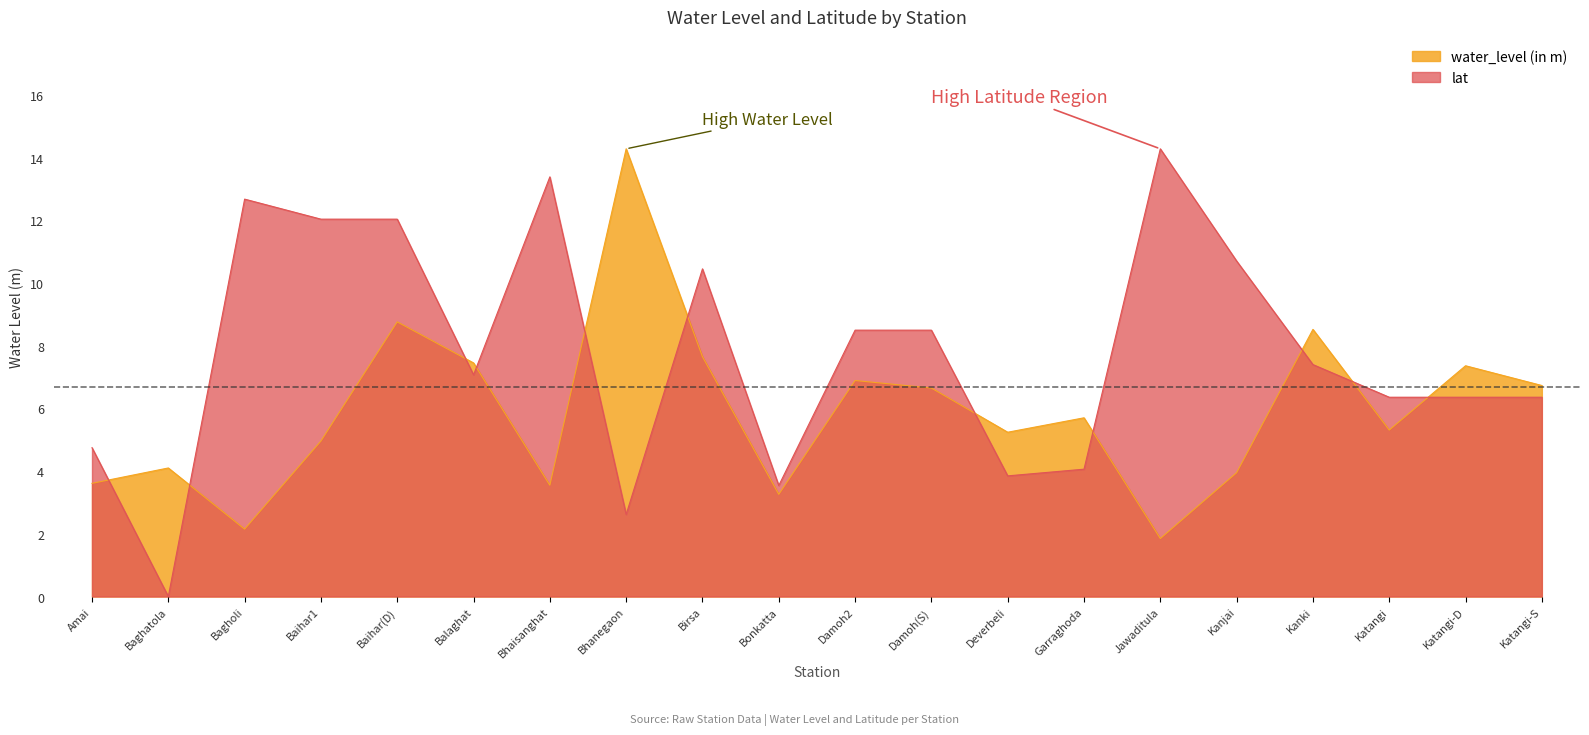

The value of water_level (in m) at Deverbeli is 5.2. True or false?

True